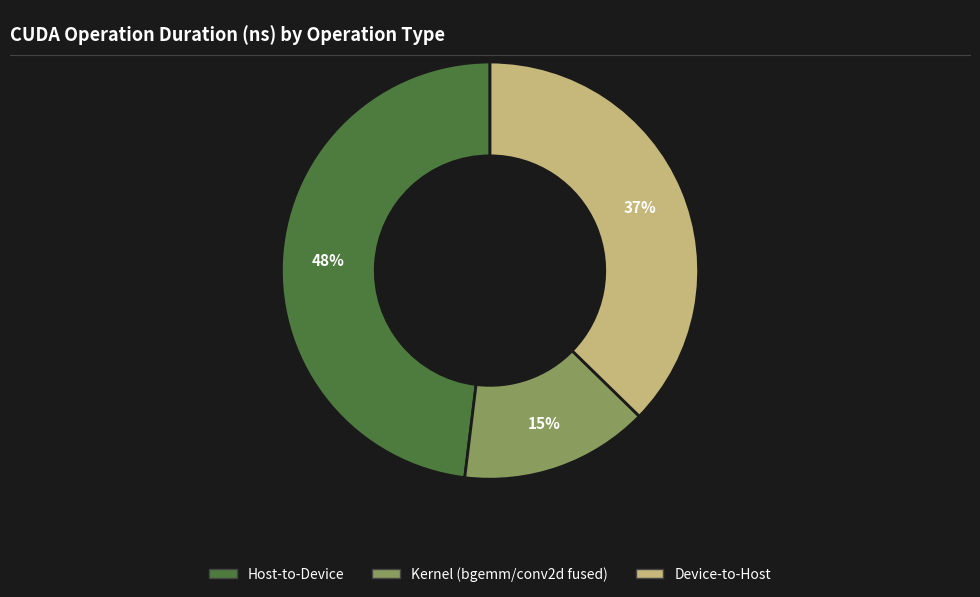

To the nearest percent, what is the average slice percentage?

33%